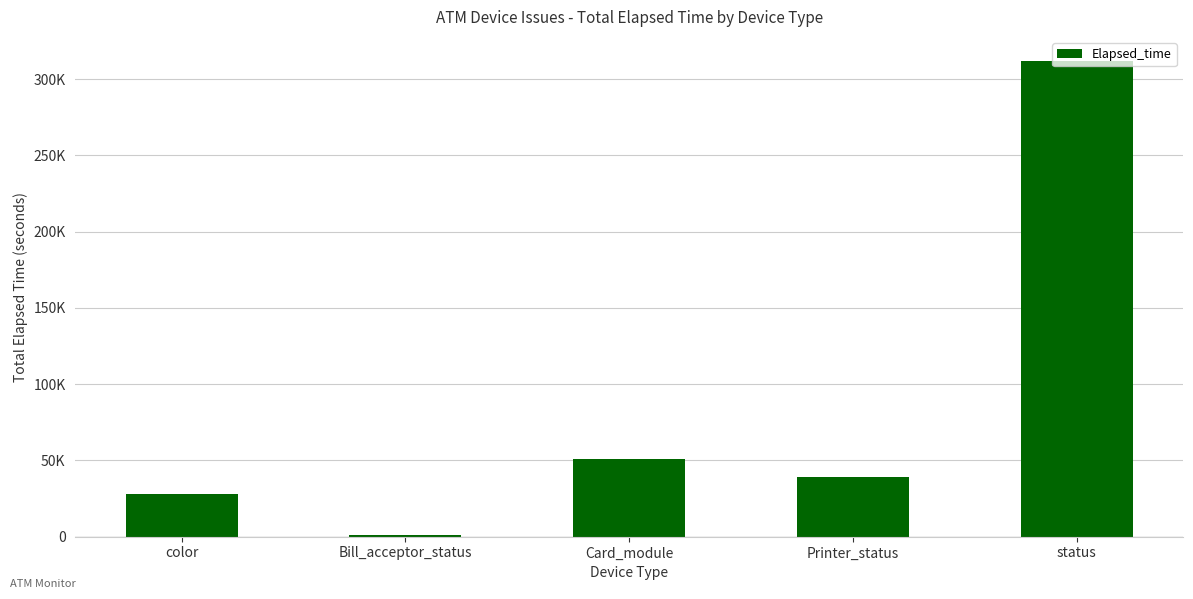

Is it true that the value at Bill_acceptor_status is 881?

False